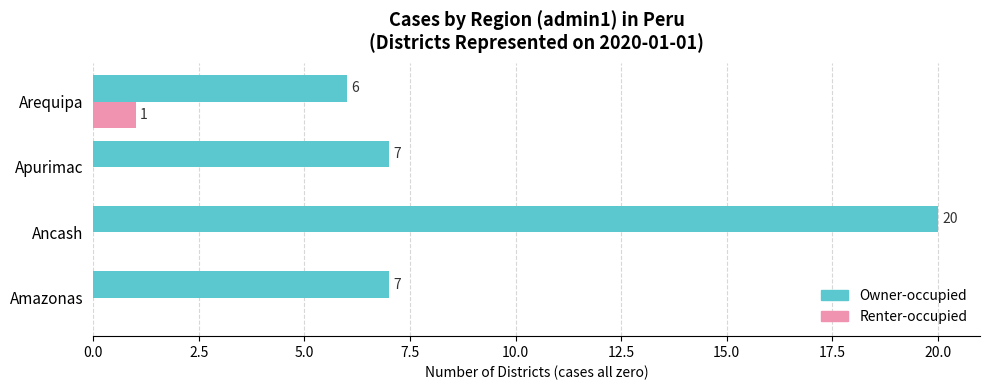

Which series has the largest total across all categories?

Owner-occupied